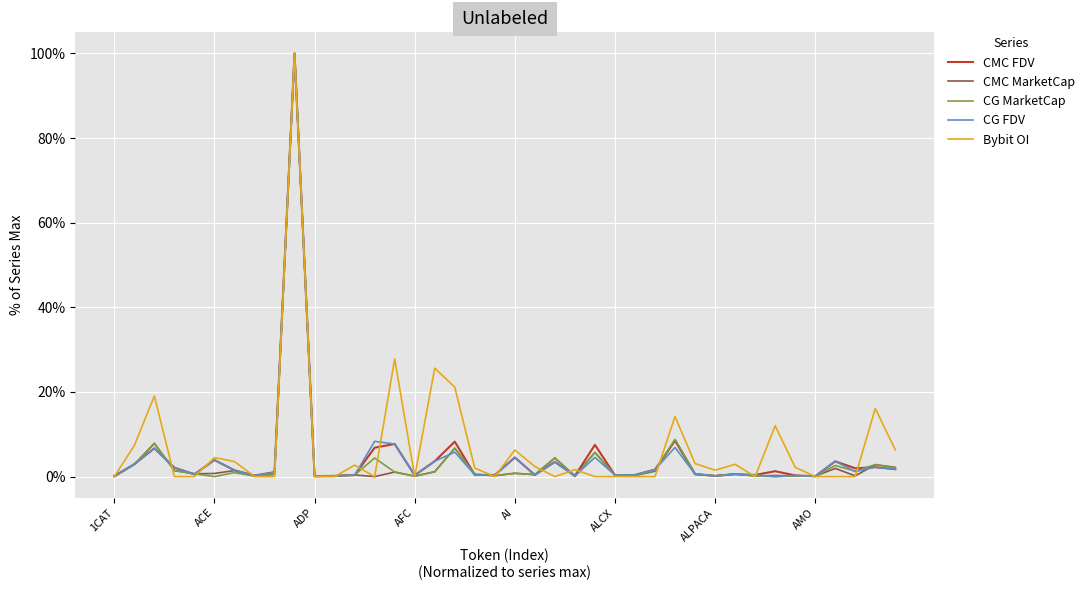

What is the greatest value displayed?

100.0